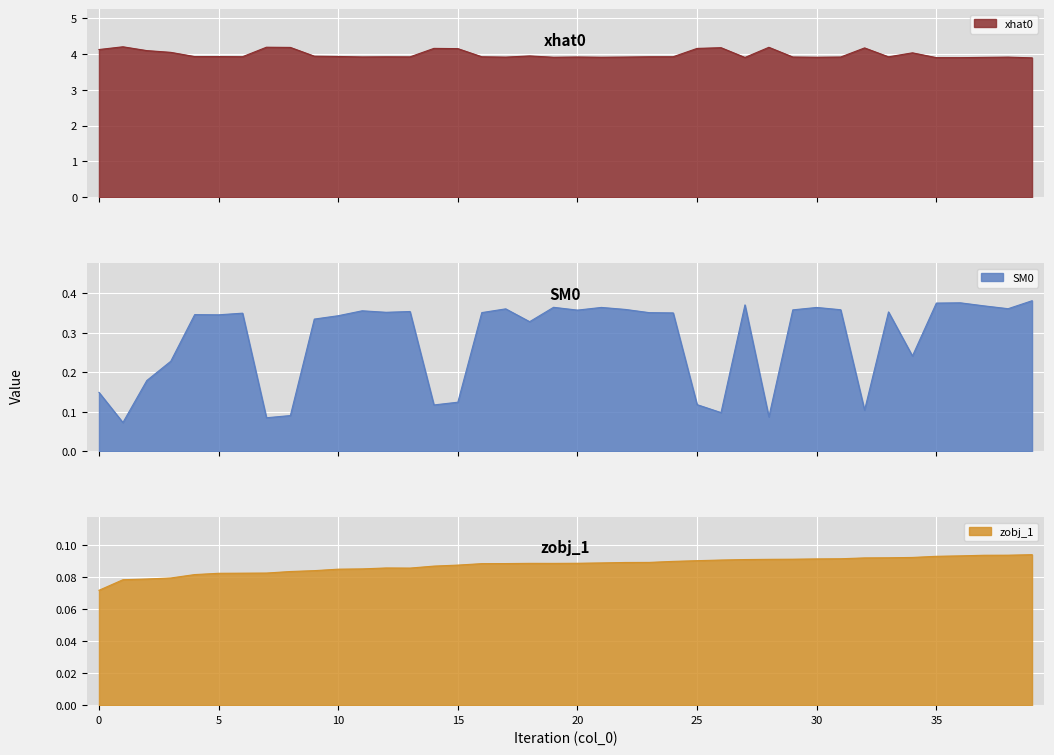

Rank the categories by xhat0 value from highest to lowest.

1, 7, 28, 8, 26, 32, 14, 25, 15, 0, 2, 3, 34, 18, 9, 10, 5, 4, 6, 24, 23, 16, 12, 33, 13, 11, 20, 29, 31, 22, 17, 38, 30, 21, 19, 37, 27, 35, 36, 39